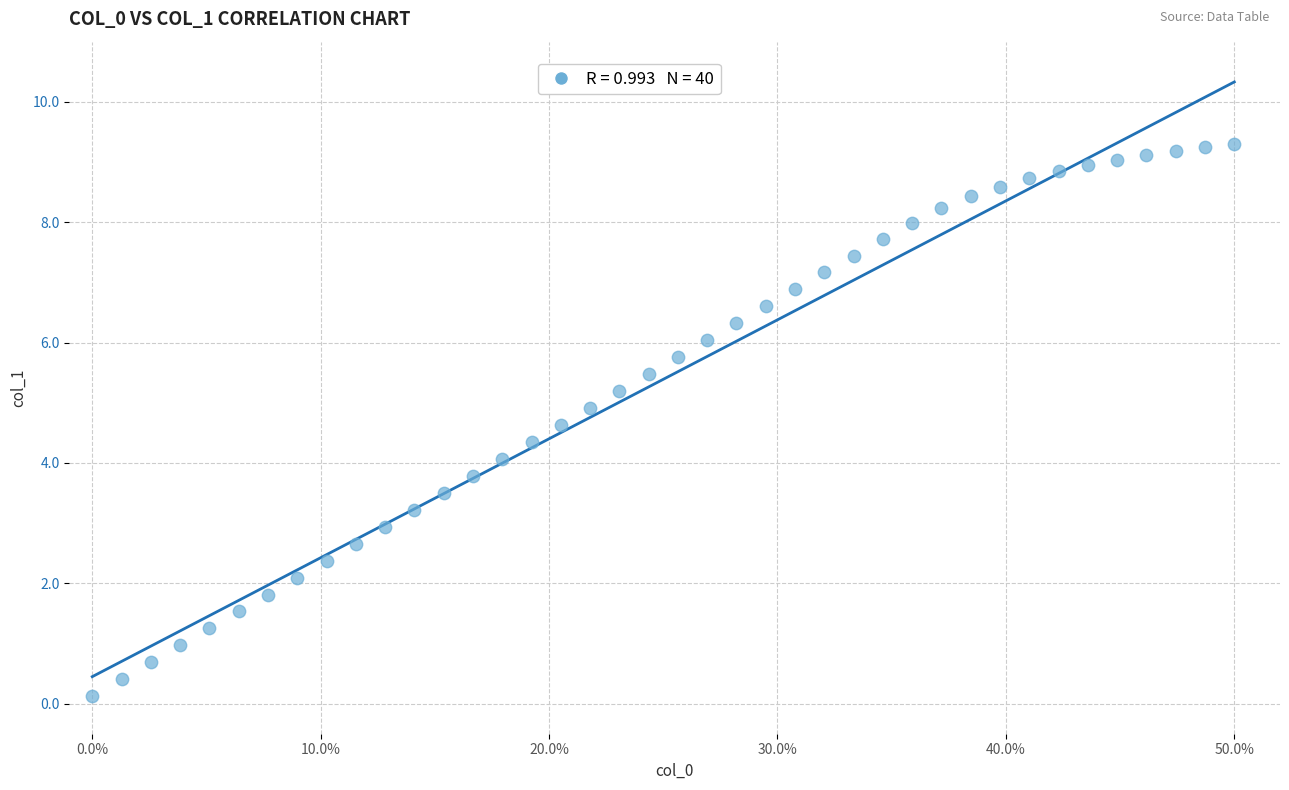

What is the range of X values (max minus min)?

50.0